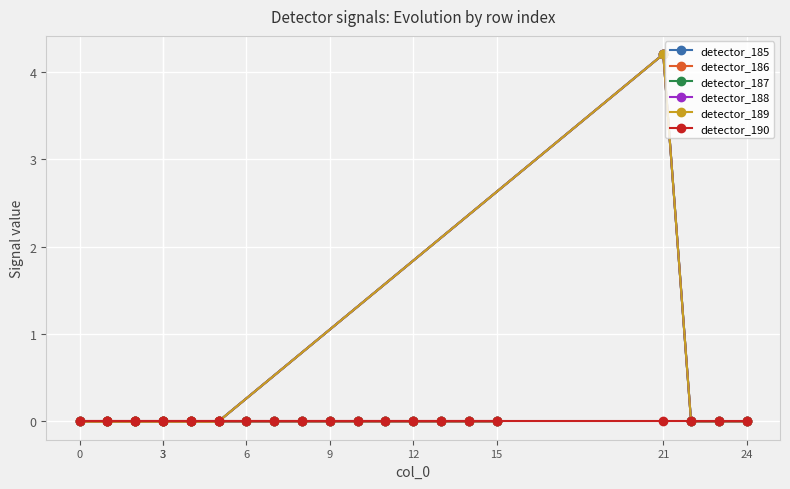

How many values in the detector_189 series exceed 0?

1